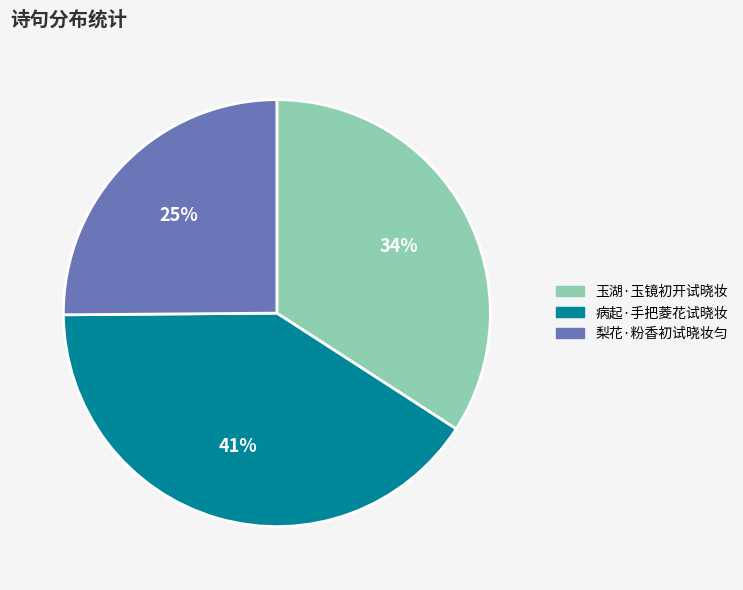

To the nearest percent, what is the difference between the 病起·手把菱花试晓妆 and 梨花·粉香初试晓妆匀 slice percentages?

16%